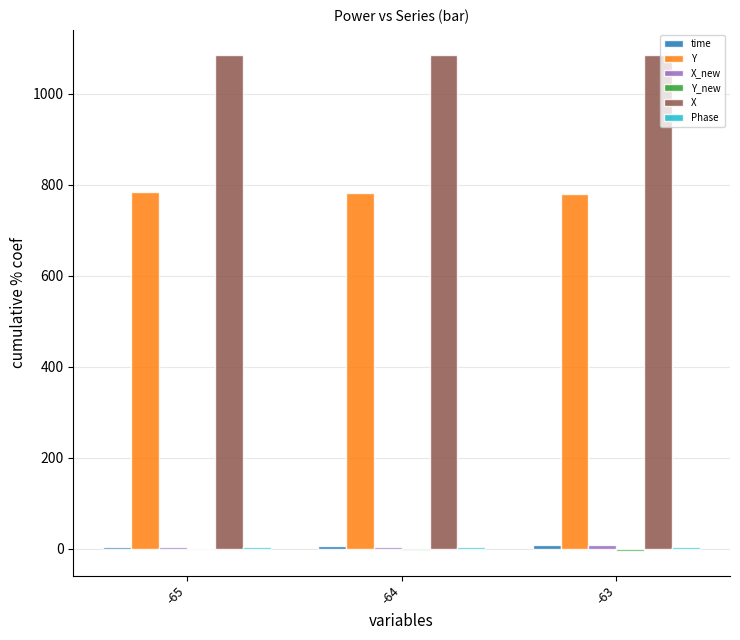

What is the total value across all series at -65?

1877.0